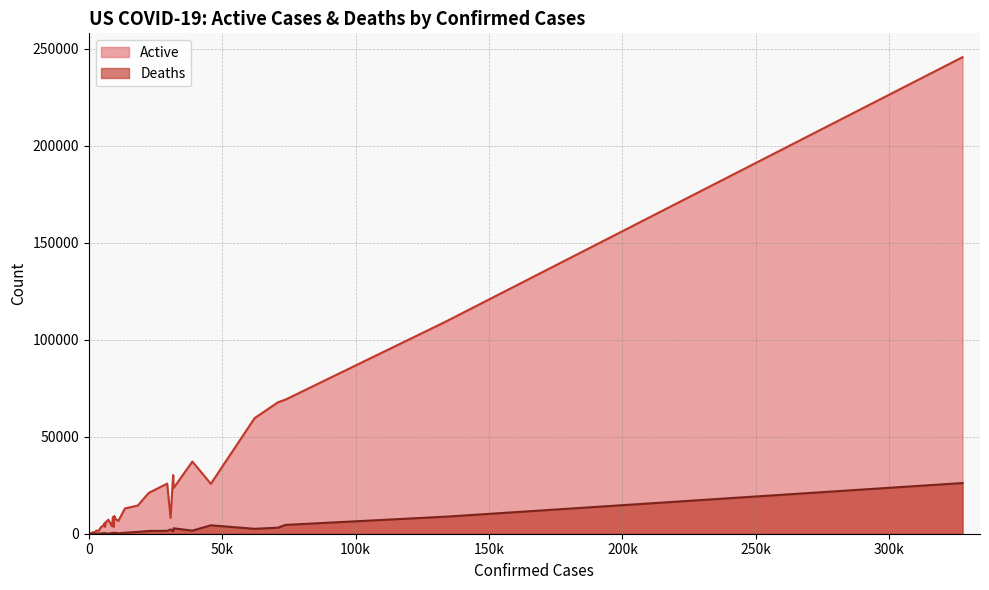

Which series has the widest spread of values?

Active